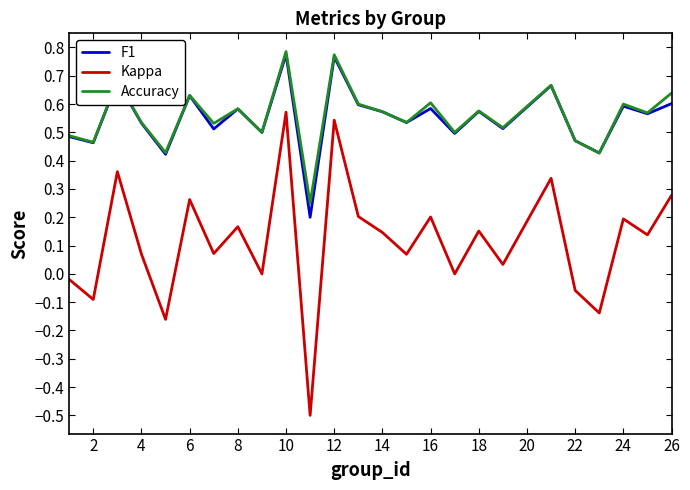

True or false: Accuracy and Kappa cross at least once.

False